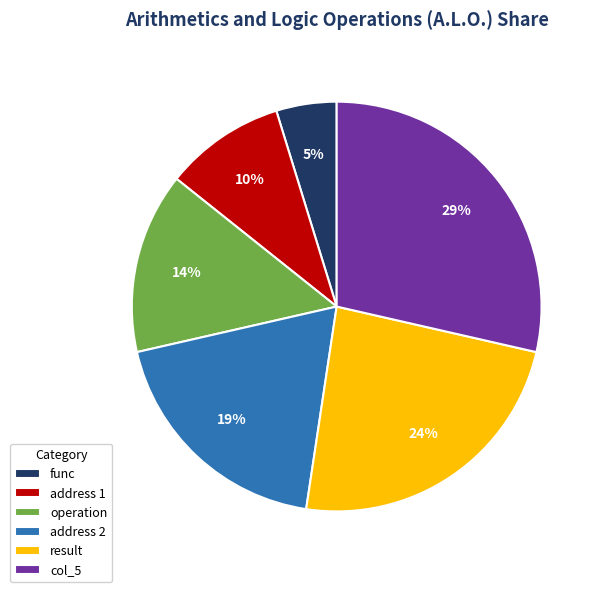

Combined, do operation and address 1 account for over 50%?

No